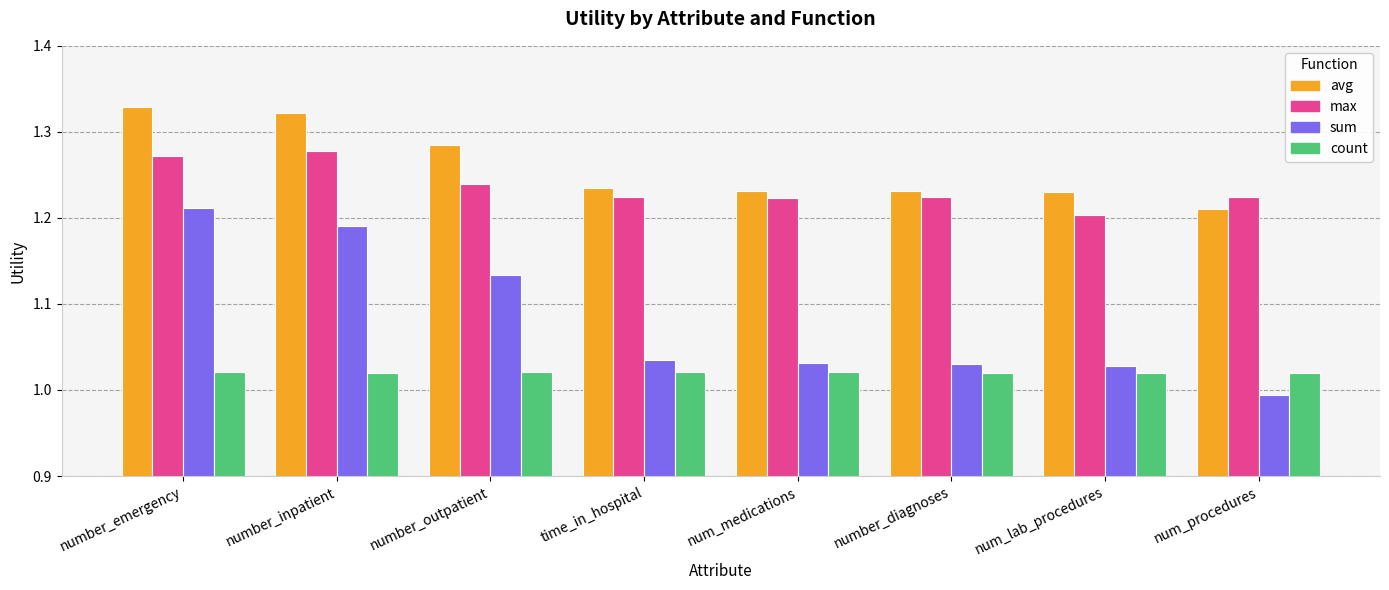

How many bars are there in each group?

4